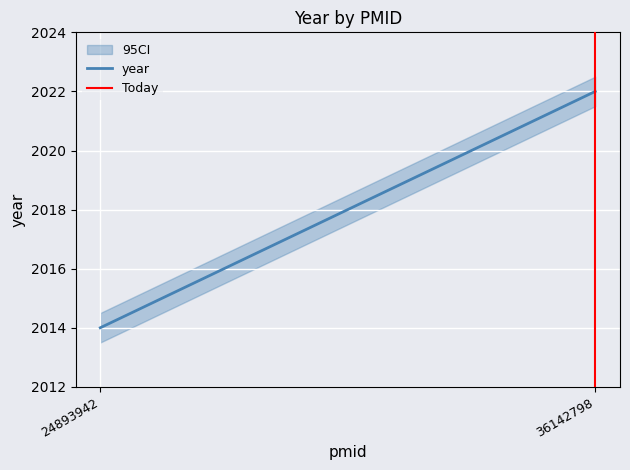

What is the lowest value of the year series?

2014